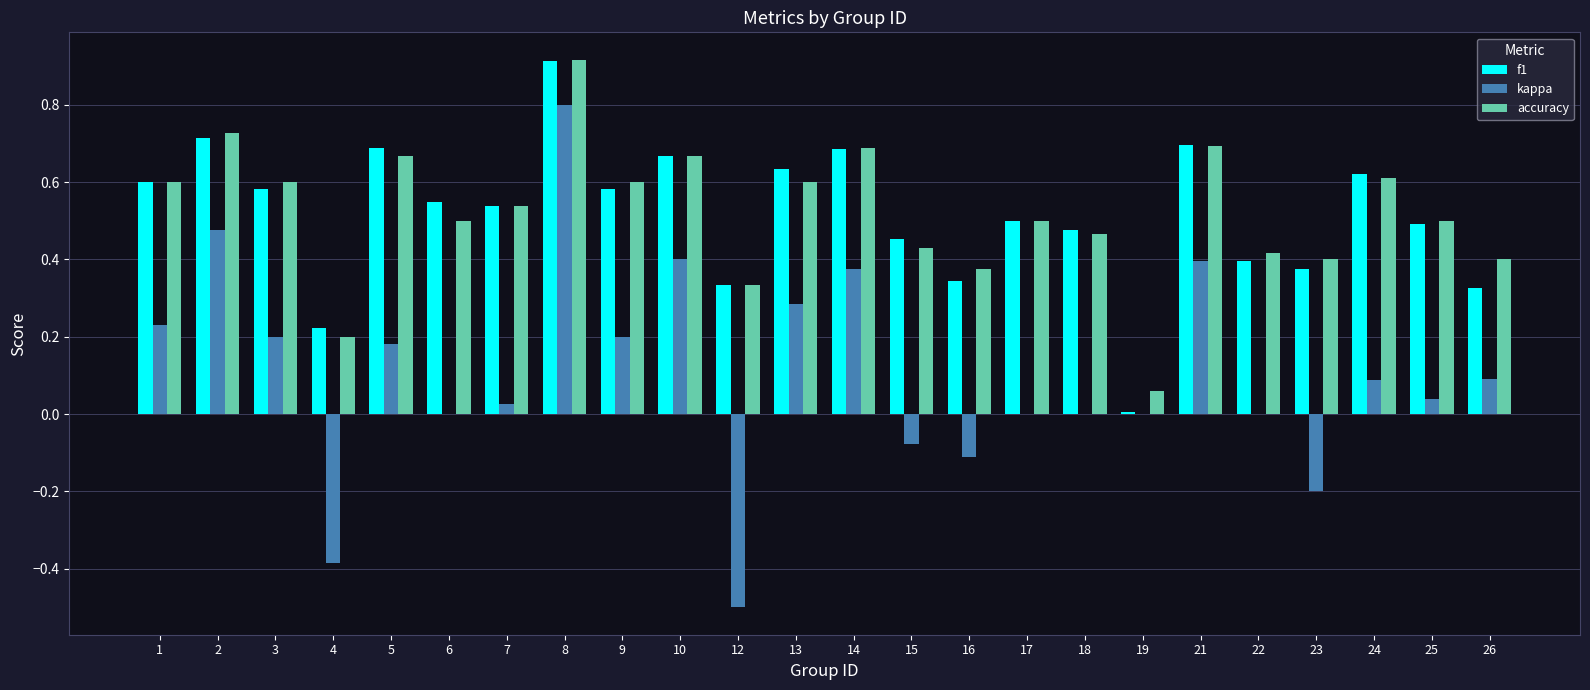

Does the chart contain stacked bars?

No